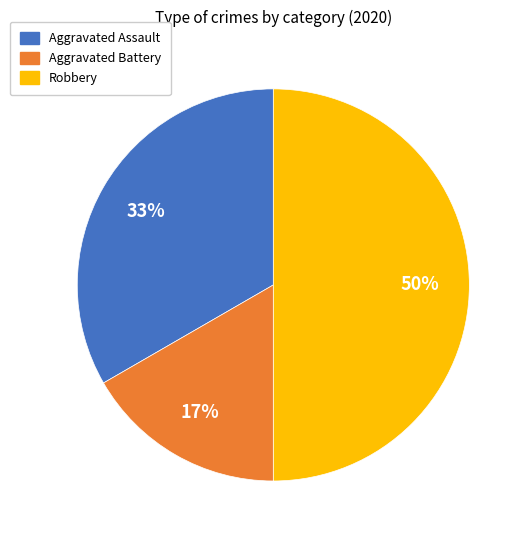

The Aggravated Assault slice represents 20% of the pie. True or false?

False